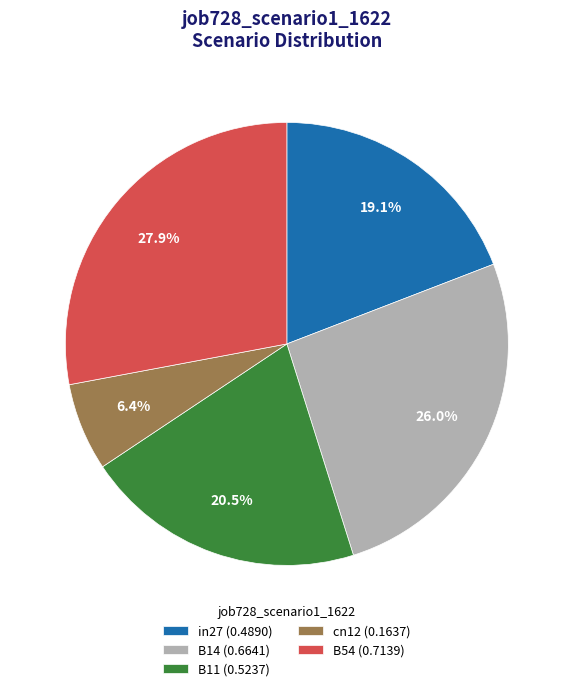

To the nearest percent, what is the average slice percentage?

20%